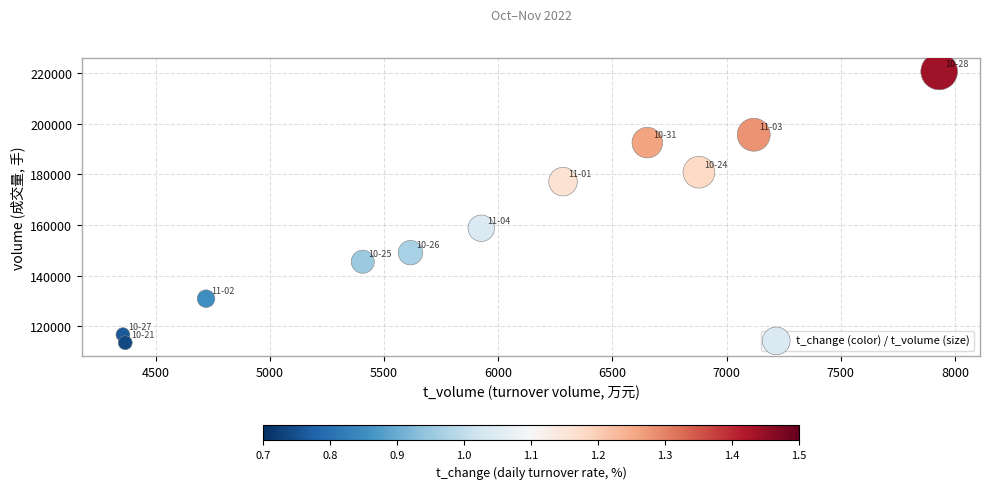

What Y value in the scatter plot is closest to 167087?

158718